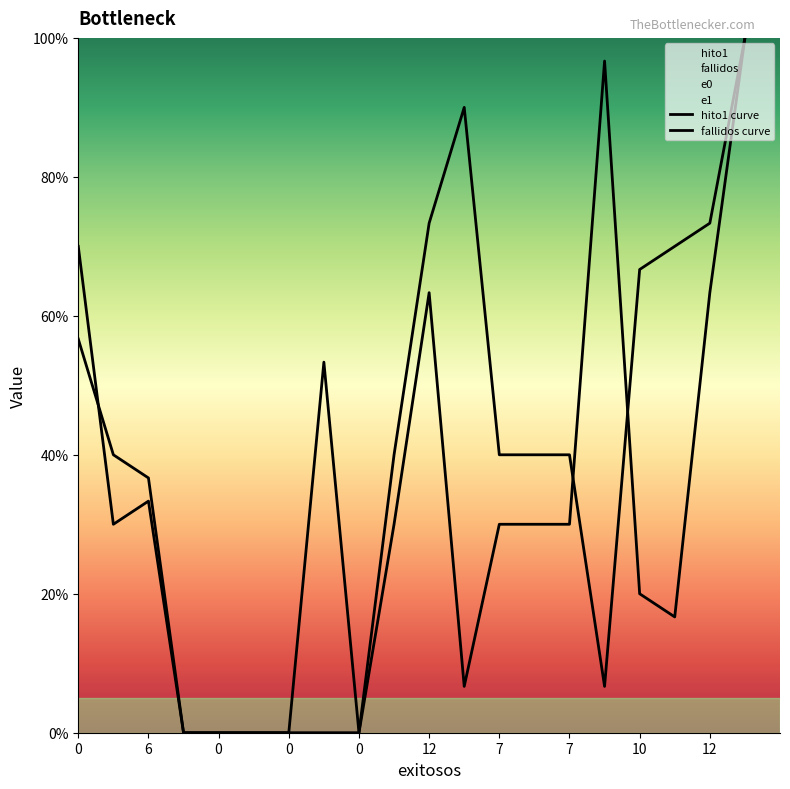

How many lines are shown in the chart?

2